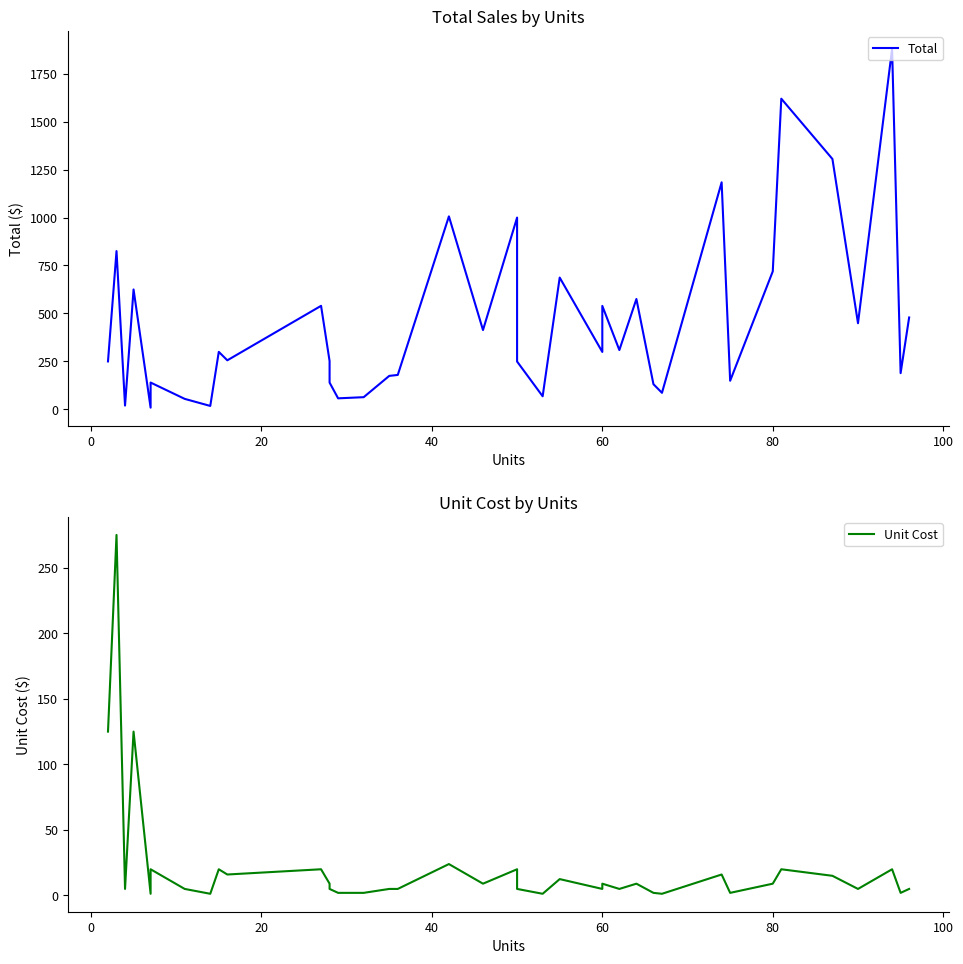

How many lines are shown in the chart?

2